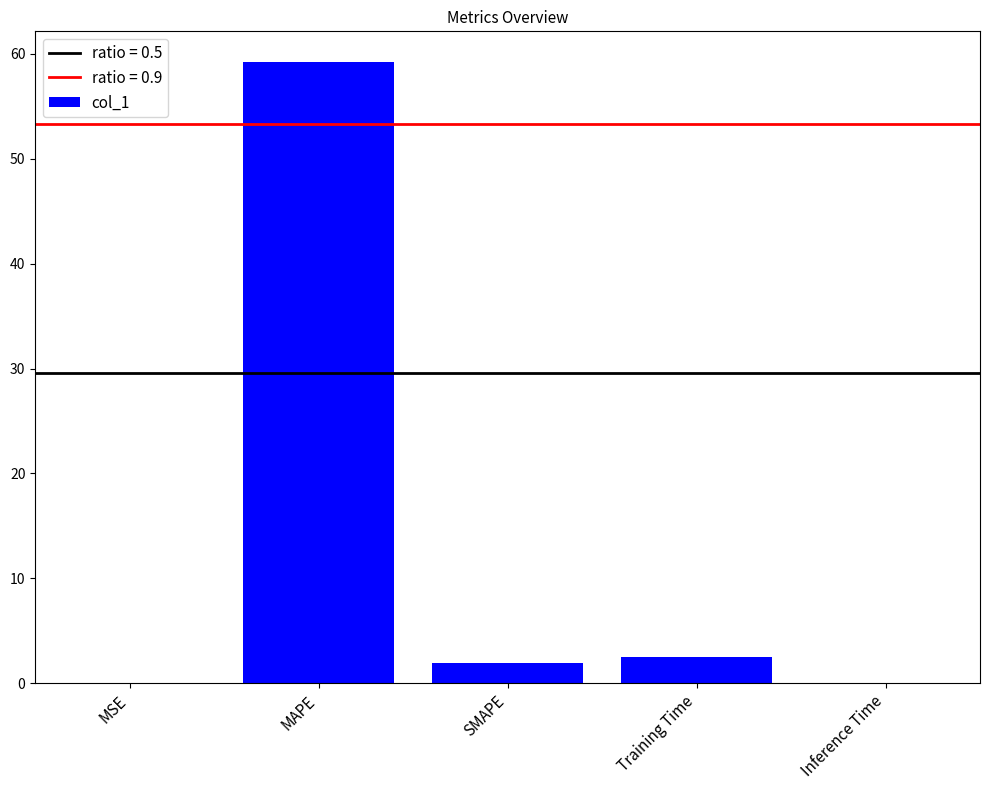

The chart shows a value of 4.5 at Training Time. True or false?

False